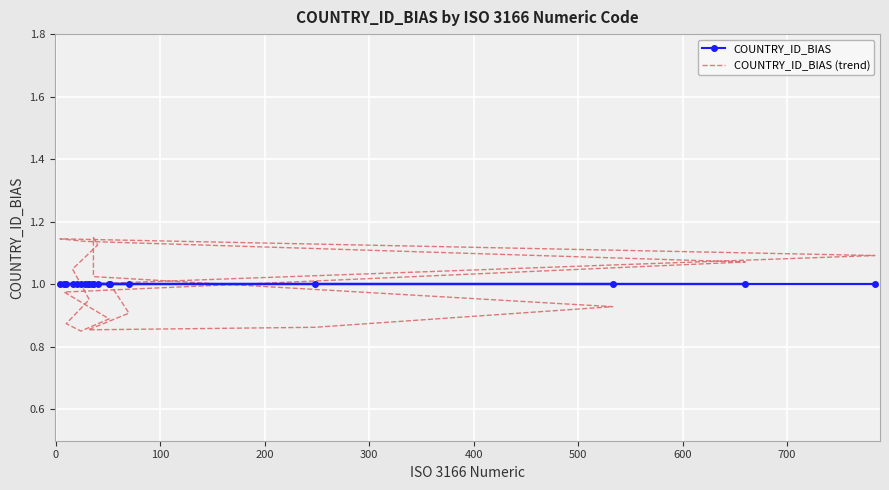

Reading left to right, extract all data points from this chart.

COUNTRY_ID_BIAS: 1.0	1.0	1.0	1.0	1.0	1.0	1.0	1.0	1.0	1.0	1.0	1.0	1.0	1.0	1.0	1.0	1.0	1.0	1.0	1.0
COUNTRY_ID_BIAS (trend): 1.0	1.1	1.1	1.1	1.1	1.0	0.9	0.9	0.9	1.0	1.0	1.1	1.1	1.1	1.0	0.9	0.9	0.9	0.9	1.0